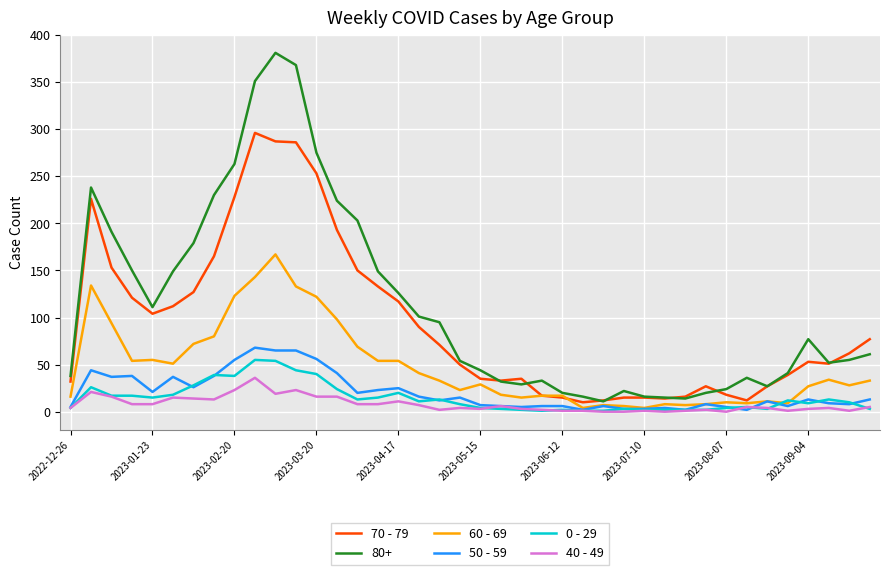

What is the highest value of the 40 - 49 series?

36